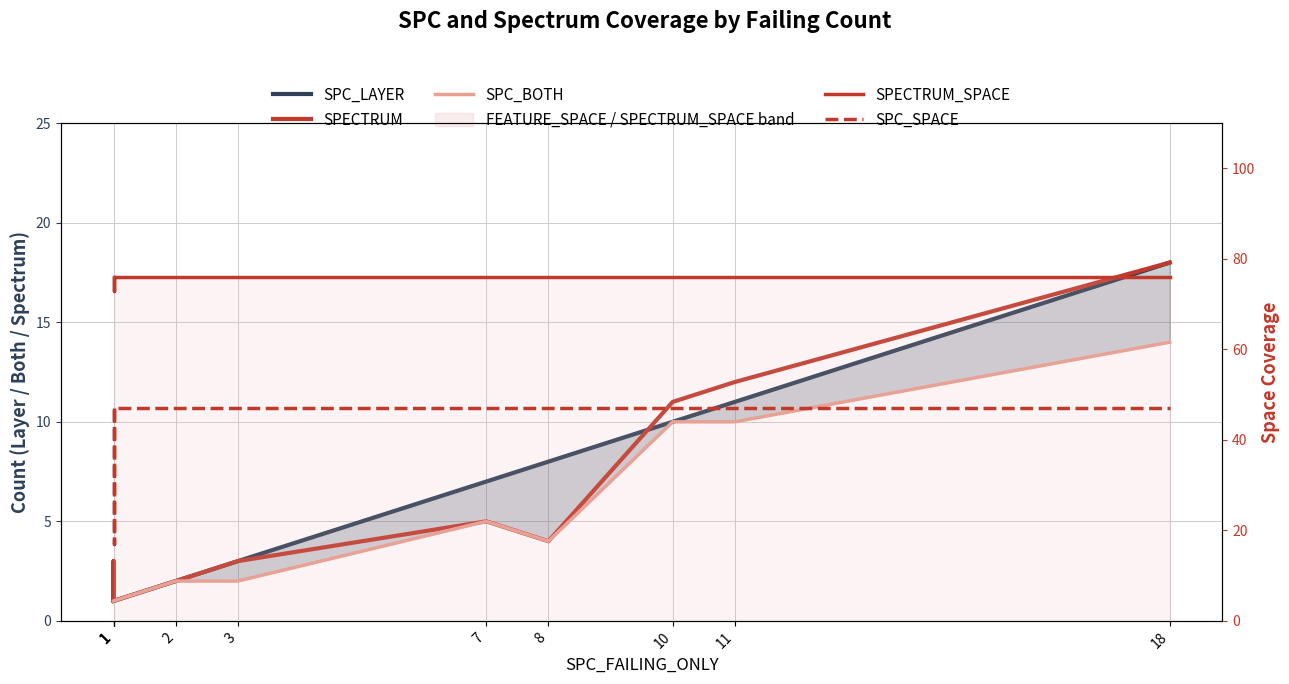

What is the total value across all series at 2?

129